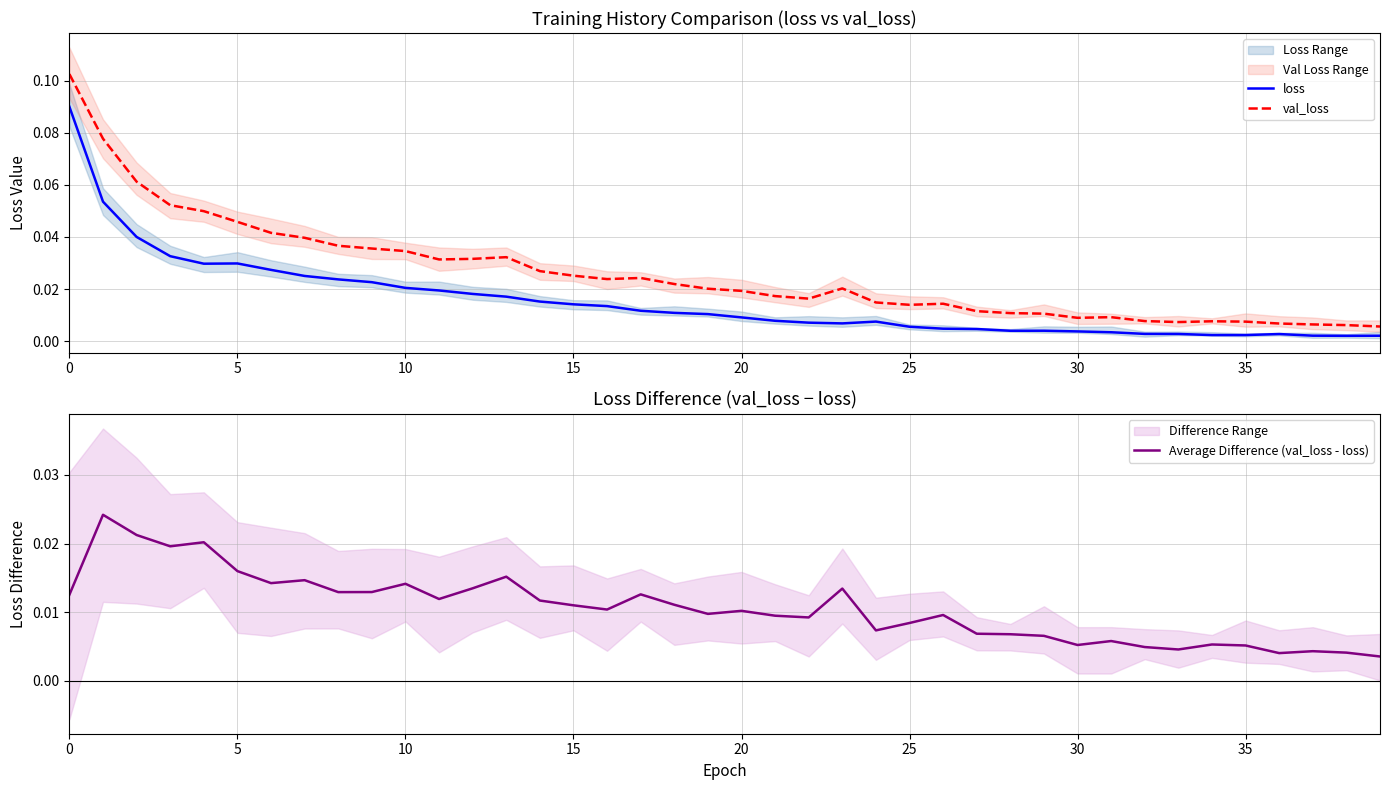

Where is the first local minimum for val_loss?

11